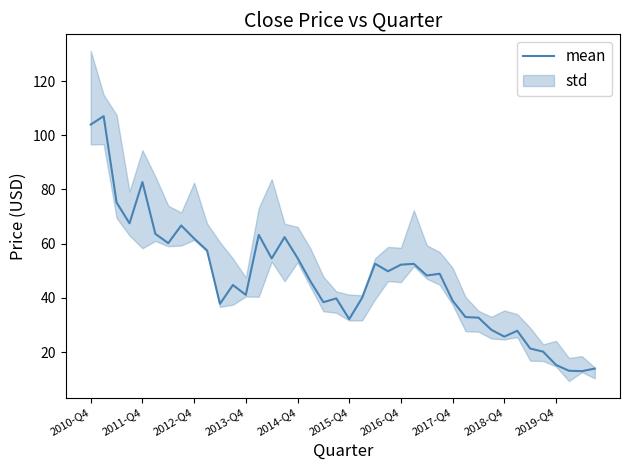

What is the value of the 3rd point from the left?

75.2